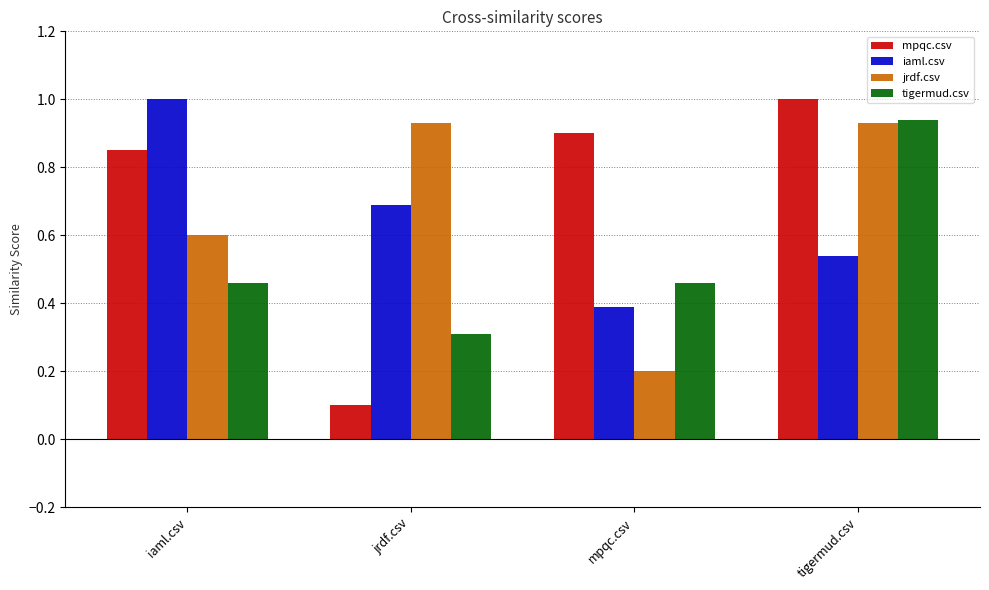

At which label is jrdf.csv closest to 0?

mpqc.csv